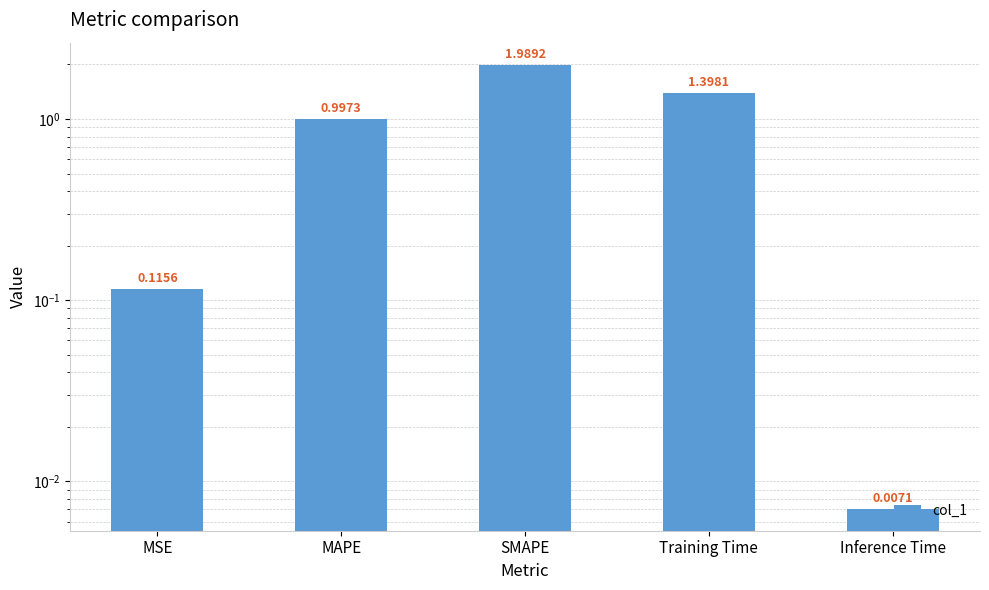

True or false: the data shows 0.0 at Inference Time.

True